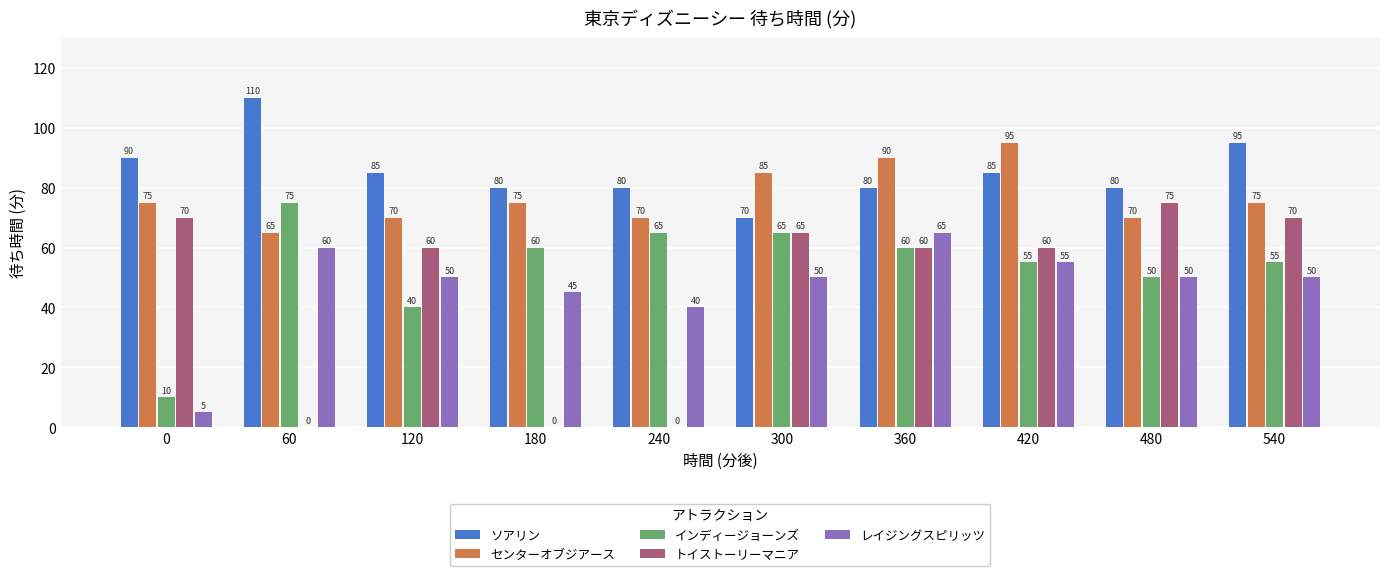

Reading left to right, transcribe all the data shown in this chart.

ソアリン: 0=90	60=110	120=85	180=80	240=80	300=70	360=80	420=85	480=80	540=95
センターオブジアース: 0=75	60=65	120=70	180=75	240=70	300=85	360=90	420=95	480=70	540=75
インディージョーンズ: 0=10	60=75	120=40	180=60	240=65	300=65	360=60	420=55	480=50	540=55
トイストーリーマニア: 0=70	60=0	120=60	180=0	240=0	300=65	360=60	420=60	480=75	540=70
レイジングスピリッツ: 0=5	60=60	120=50	180=45	240=40	300=50	360=65	420=55	480=50	540=50